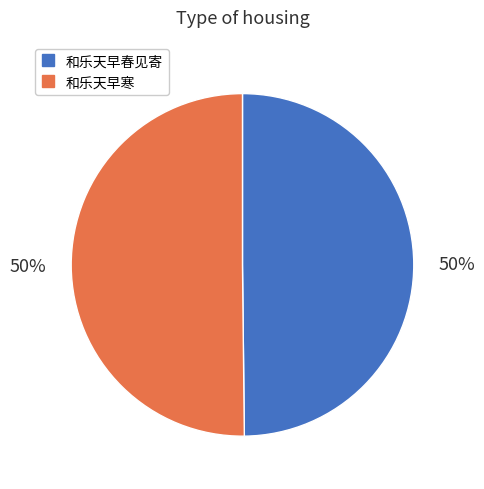

To the nearest percent, what is the average slice percentage?

50%